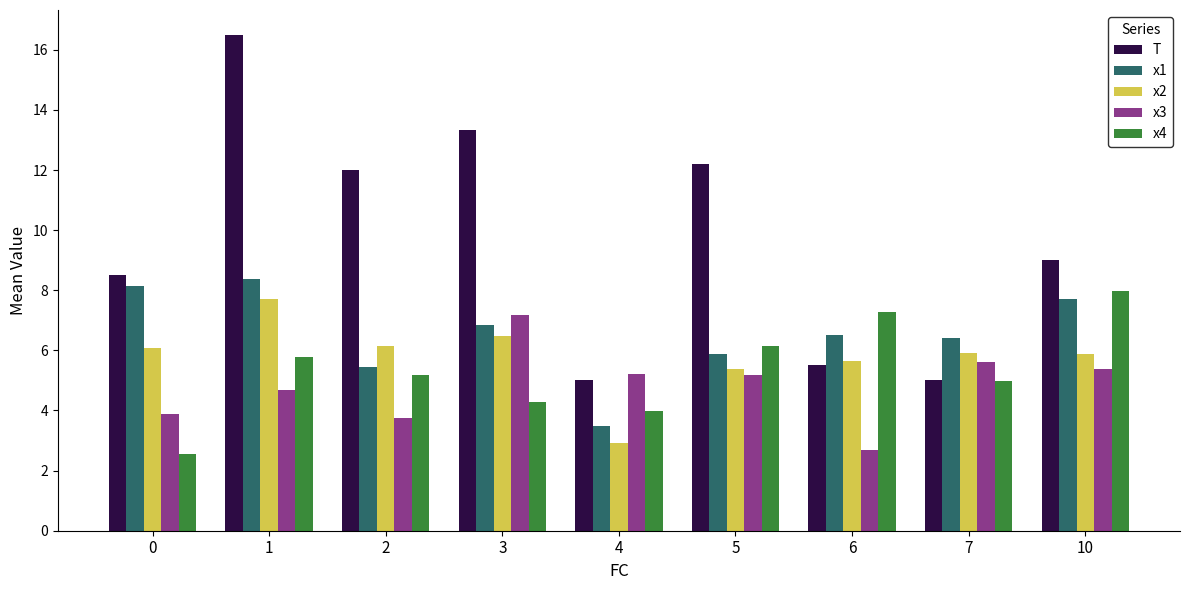

List the series in order of their peak value, highest first.

T, x1, x4, x2, x3